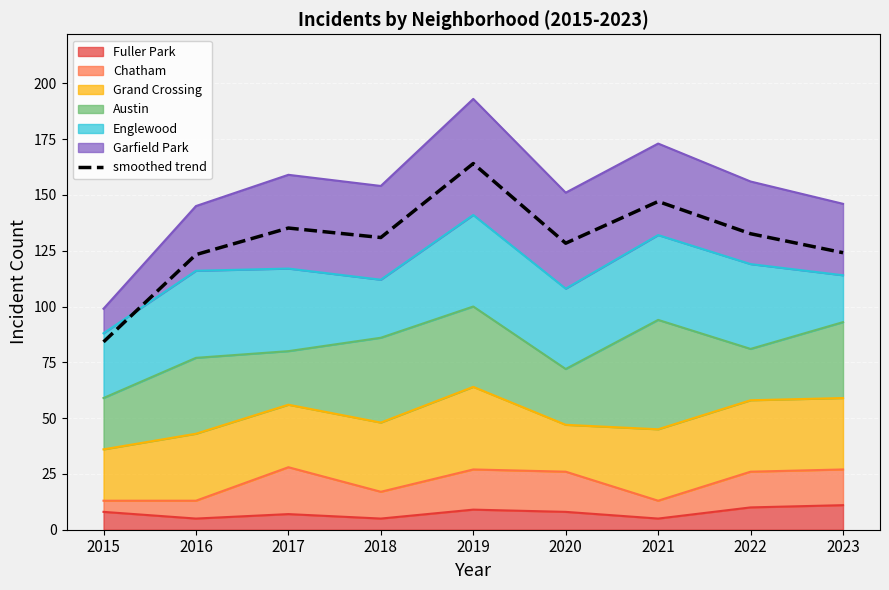

What is the sum of all values?

1169.6